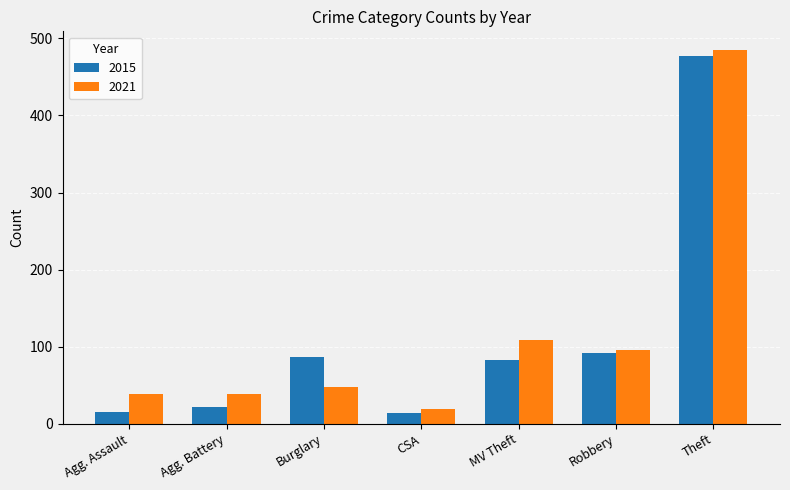

What is the minimum value shown in the chart?

14